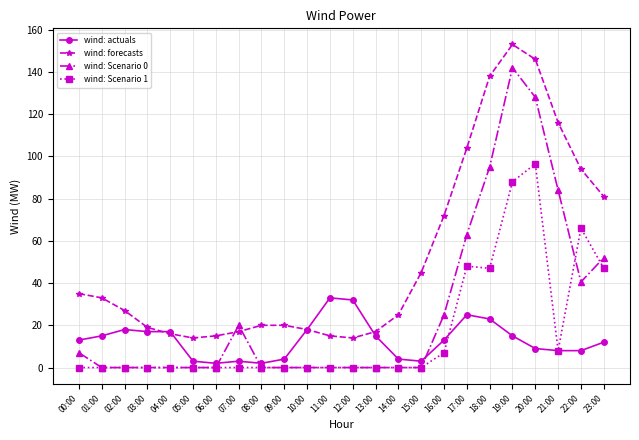

Reading right to left, what are all the values shown in this chart?

wind: actuals: 12.0	8.0	8.0	9.0	15.0	23.0	25.0	13.0	3.0	4.0	15.0	32.0	33.0	18.0	4.0	2.0	3.0	2.0	3.0	17.0	17.0	18.0	15.0	13.0
wind: forecasts: 81.0	94.0	116.0	146.0	153.0	138.0	104.0	72.0	45.0	25.0	17.0	14.0	15.0	18.0	20.0	20.0	17.0	15.0	14.0	16.0	19.0	27.0	33.0	35.0
wind: Scenario 0: 52.0	40.5	84.0	128.0	142.0	95.0	63.0	25.0	0.0	0.0	0.0	0.0	0.0	0.0	0.0	0.0	20.0	0.0	0.0	0.0	0.0	0.0	0.0	7.0
wind: Scenario 1: 47.0	66.0	8.0	96.5	88.0	47.0	48.0	7.0	0.0	0.0	0.0	0.0	0.0	0.0	0.0	0.0	0.0	0.0	0.0	0.0	0.0	0.0	0.0	0.0